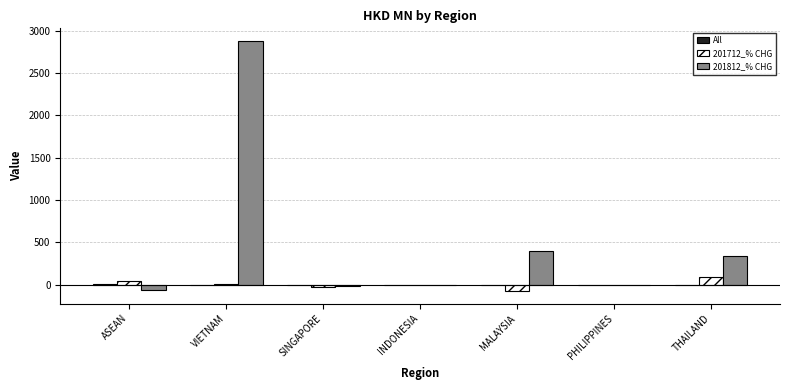

The 201712_% CHG series shows 0.0 at PHILIPPINES. True or false?

True